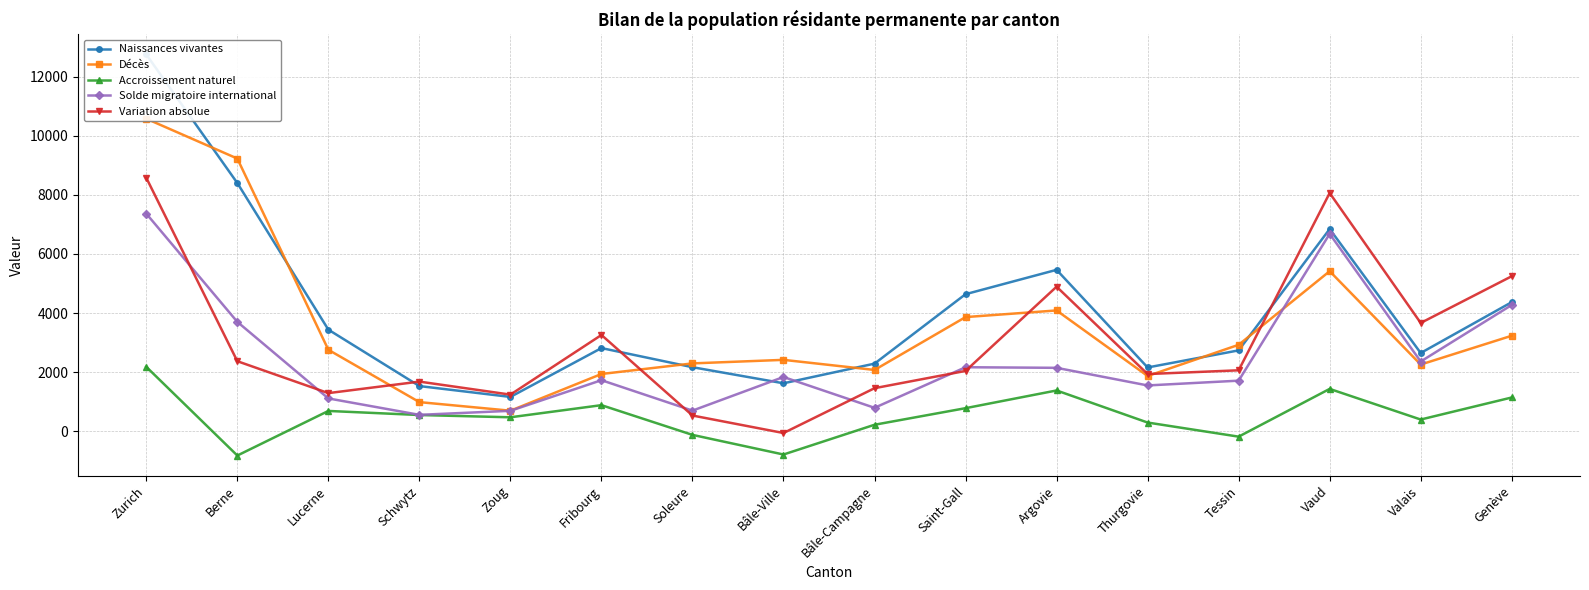

How many series are shown in this chart?

5